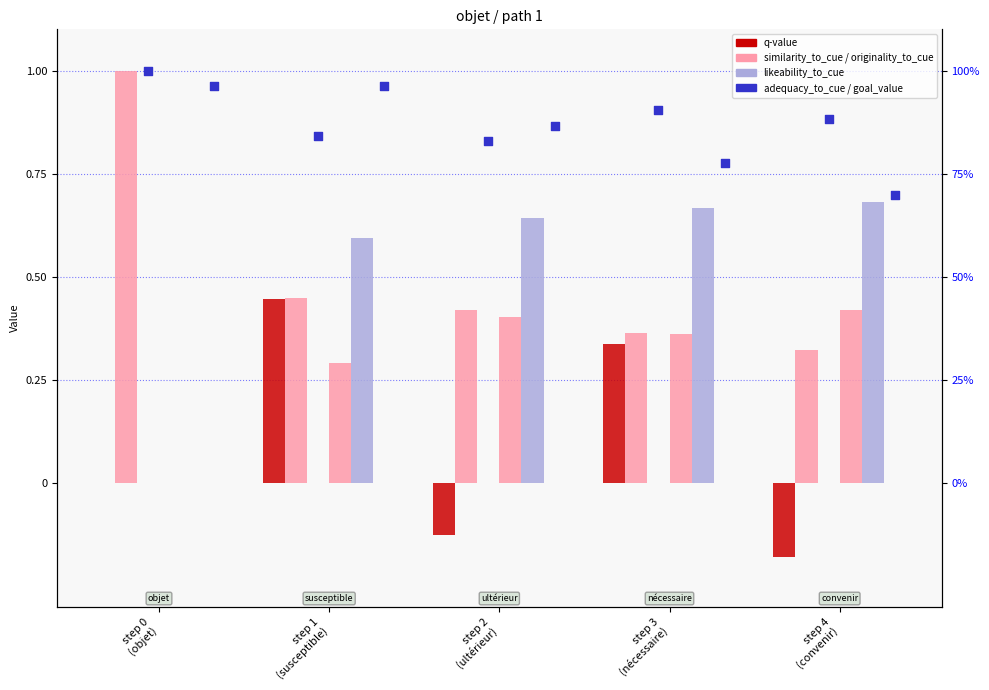

At how many categories does at least one series exceed 0?

5